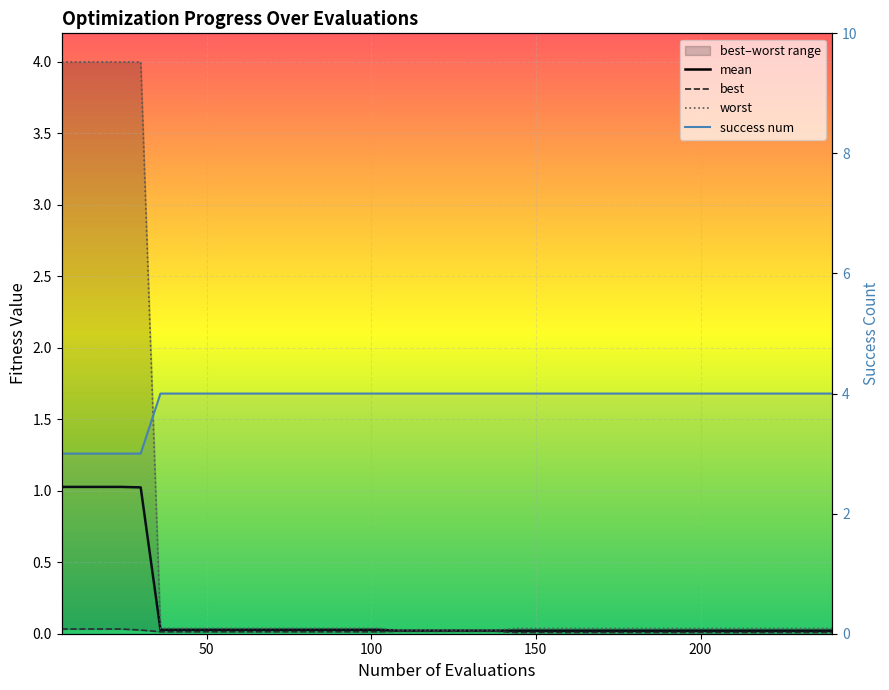

At how many categories does at least one series exceed 1?

40